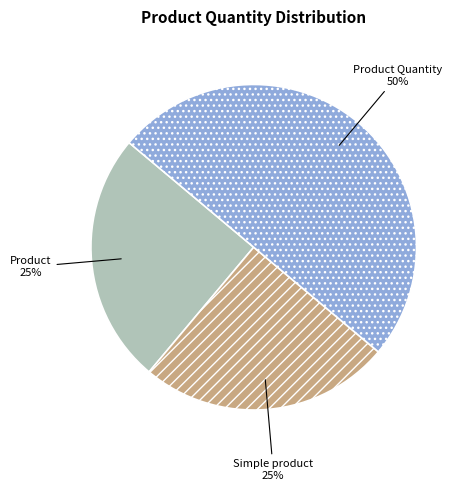

The Simple product slice represents 37% of the pie. True or false?

False